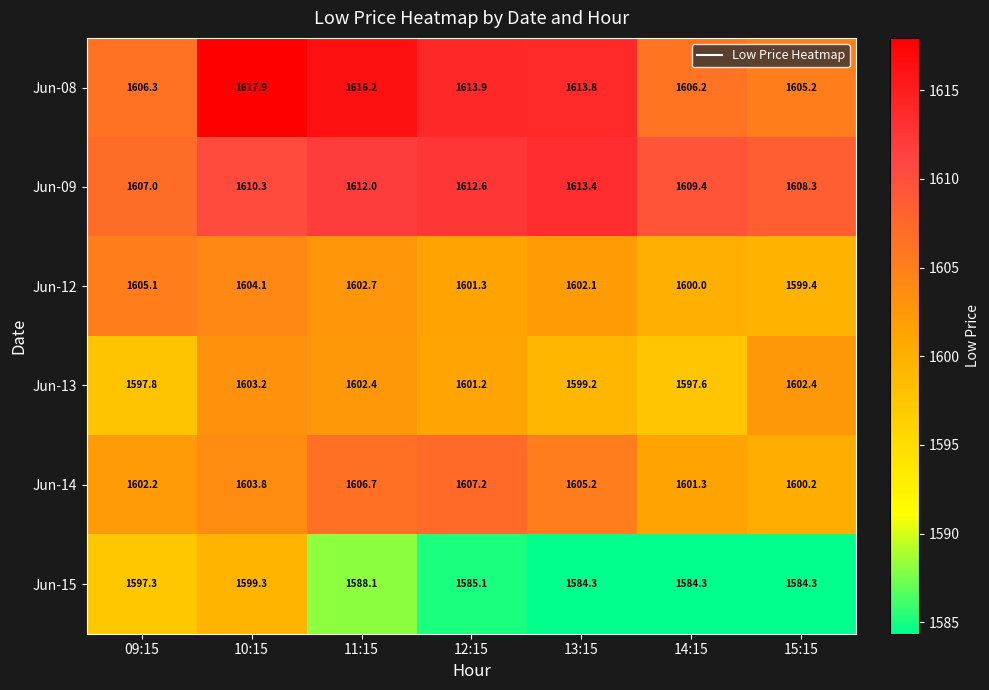

True or false: Jun-08 has a value of 910.9 at 15:15.

False